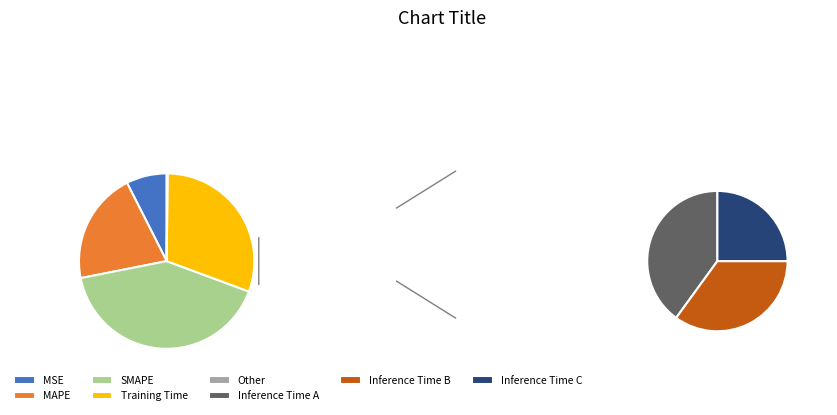

What is the change in value from MSE to SMAPE?

+1.6